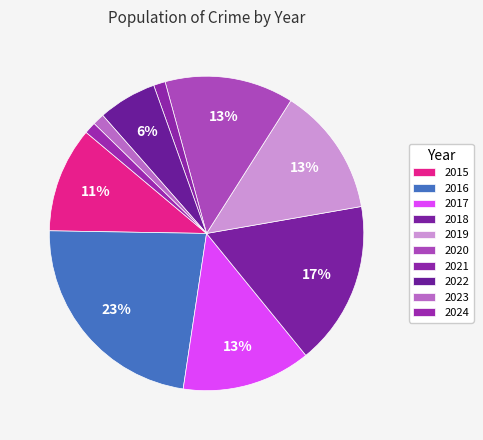

Which slice is the largest?

2016